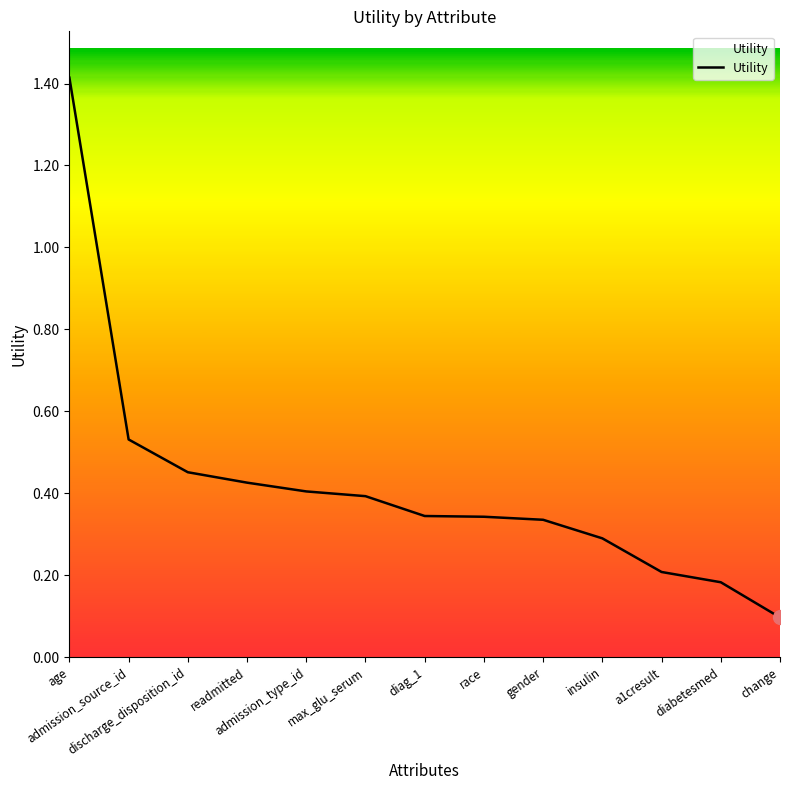

Which category has the lowest value across all series?

change